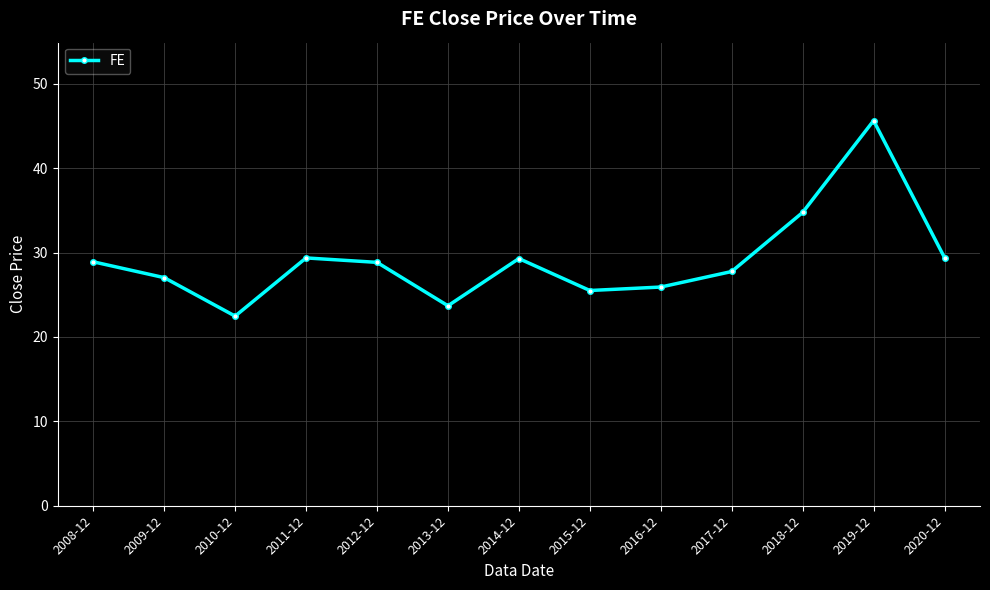

What is the change in value from 2011-12 to 2012-12?

-0.5